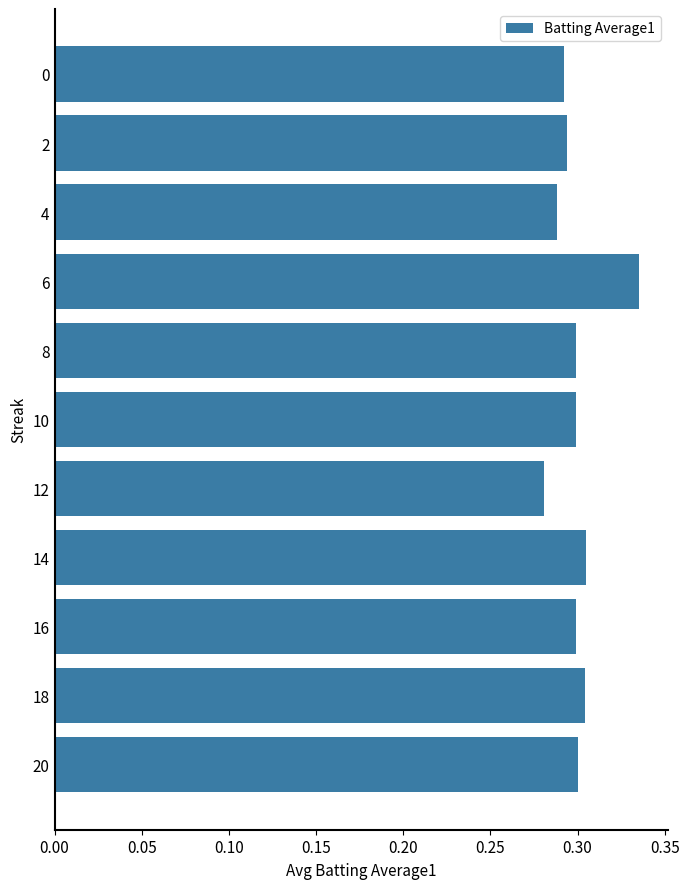

What is the sum of the values at 18 and 4?

0.6